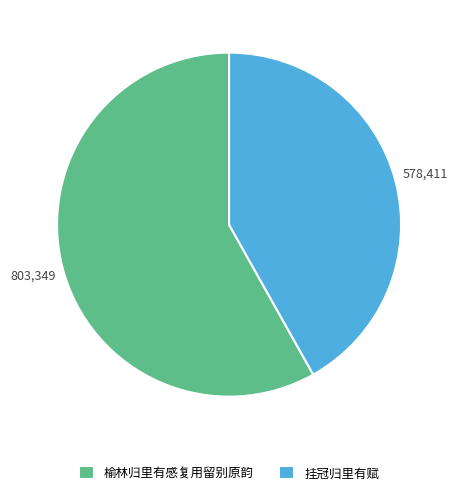

Is the sum of 挂冠归里有赋 and 榆林归里有感复用留别原韵 greater than half?

Yes